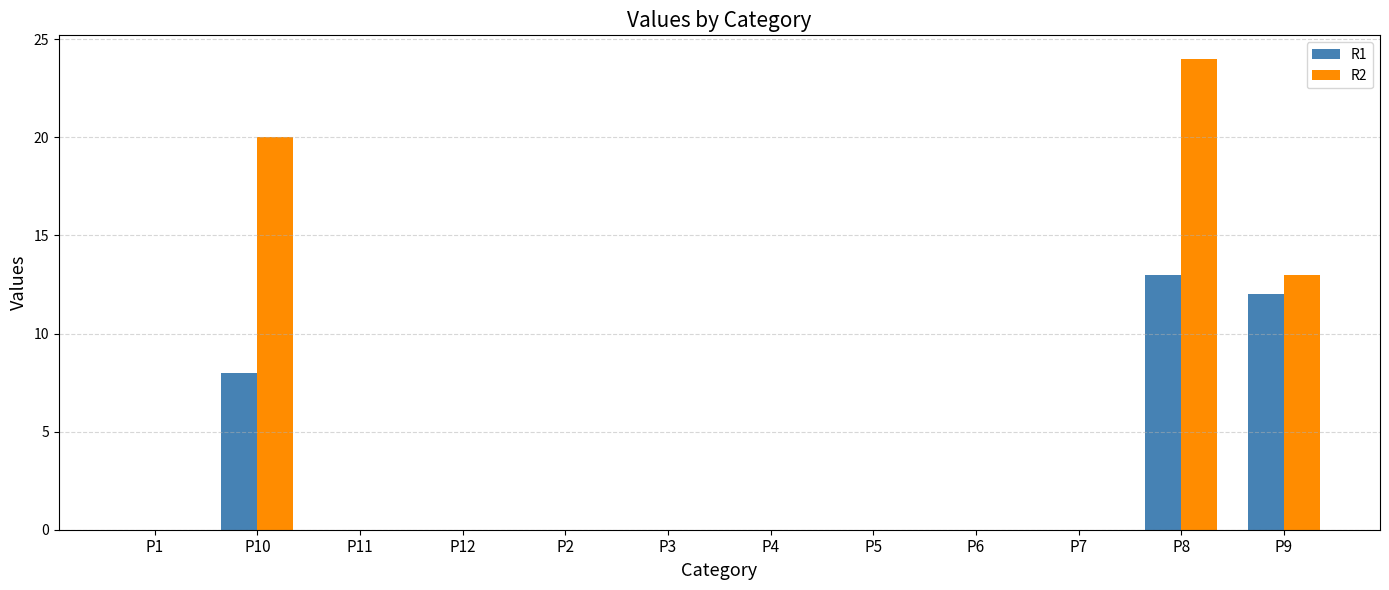

Is it true that R1 equals 8 at P4?

False